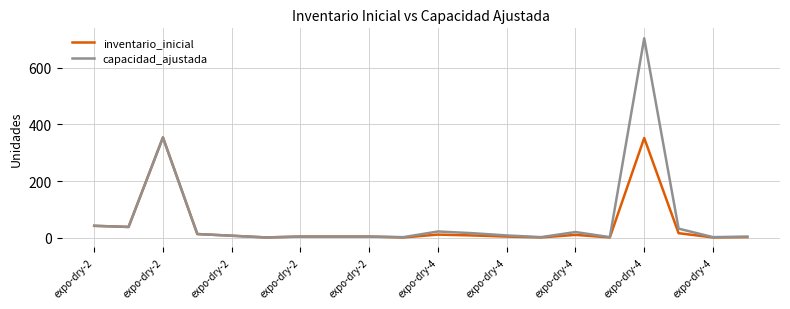

True or false: capacidad_ajustada has more than 2 interior local peaks.

True